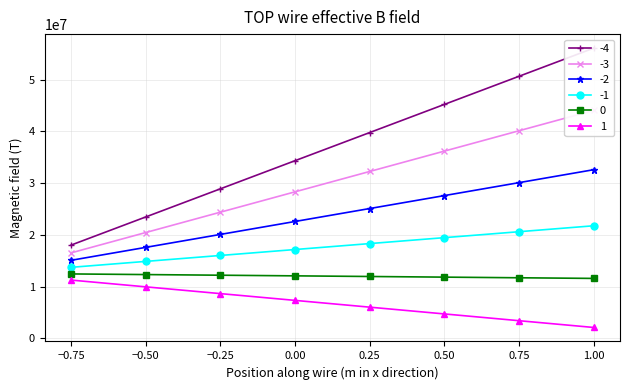

Reading right to left, transcribe all the data shown in this chart.

-4: 56125554.8	50681464.7	45237374.5	39793284.3	34349194.1	28905104.0	23461013.8	18016923.6
-3: 44082408.9	40143711.9	36205015.0	32266318.1	28327621.1	24388924.2	20450227.3	16511530.3
-2: 32611747.5	30106883.3	27602019.0	25097154.7	22592290.5	20087426.2	17582561.9	15077697.7
-1: 21764904.9	20615896.0	19466887.0	18317878.1	17168869.2	16019860.2	14870851.3	13721842.4
0: 11581865.4	11705736.4	11829607.4	11953478.4	12077349.4	12201220.4	12325091.4	12448962.4
1: 2091659.7	3401806.4	4711953.1	6022099.8	7332246.6	8642393.3	9952540.0	11262686.7